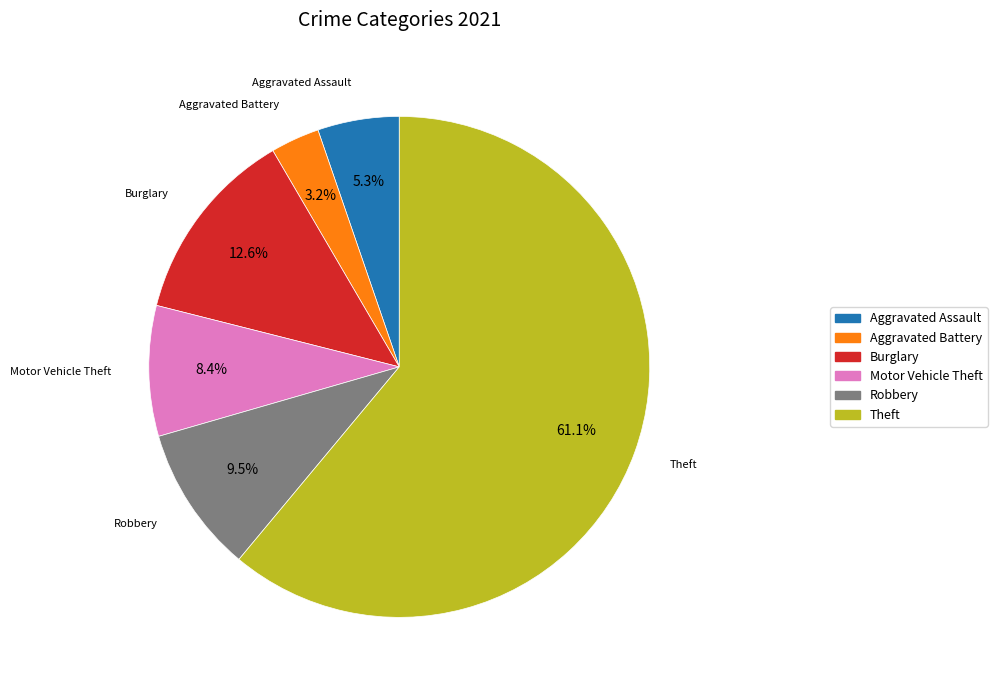

To the nearest percent, what percentage of the pie is Burglary?

13%